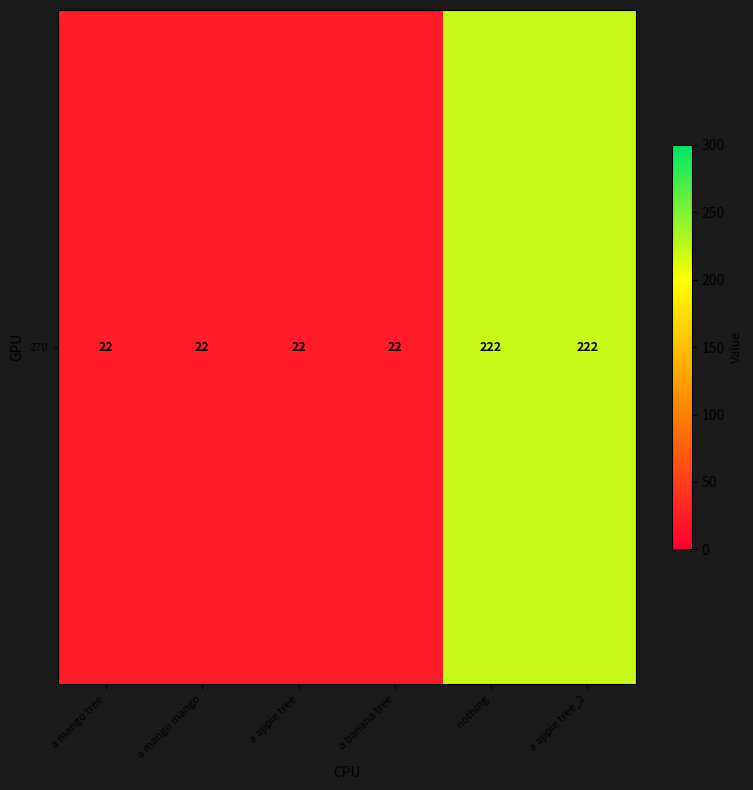

The chart shows a value of 22 at a apple tree. True or false?

True